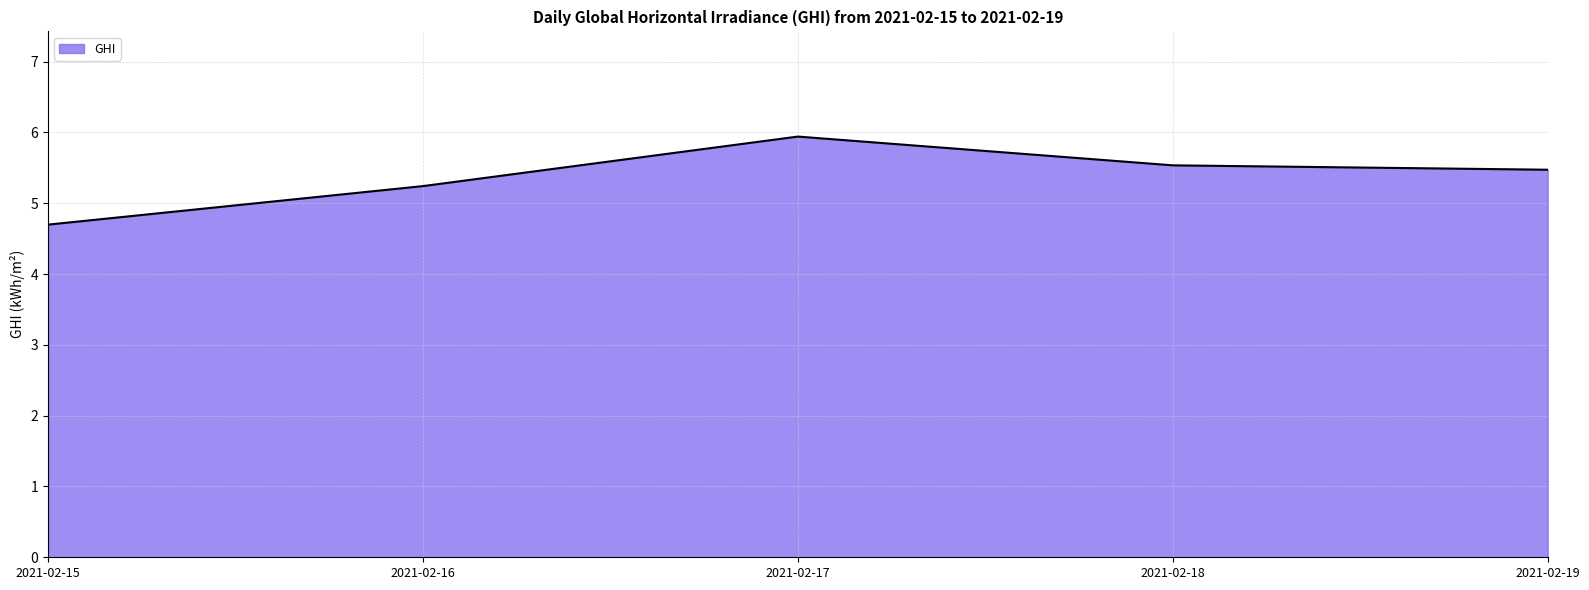

Reading left to right, list all the values displayed in this chart.

4.7	5.2	5.9	5.5	5.5